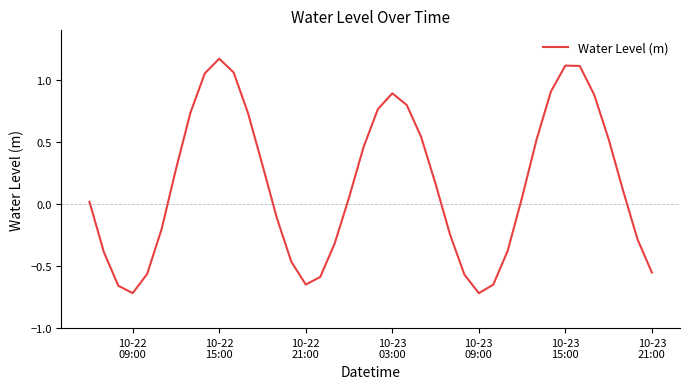

What is the difference between the maximum and minimum values?

1.9